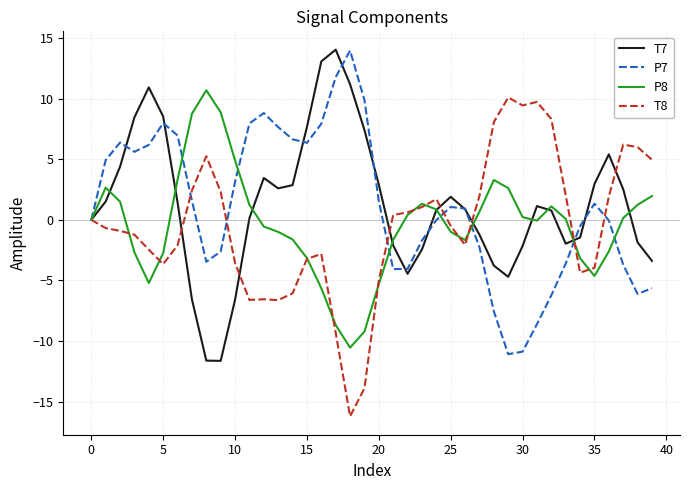

True or false: P7 and T7 intersect in this chart.

True